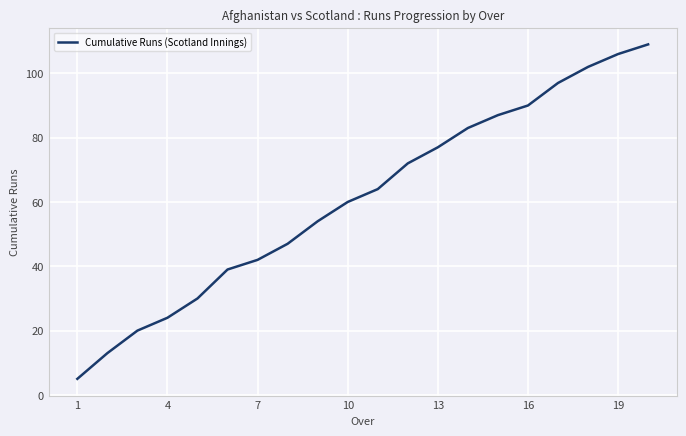

What is the greatest value displayed?

109